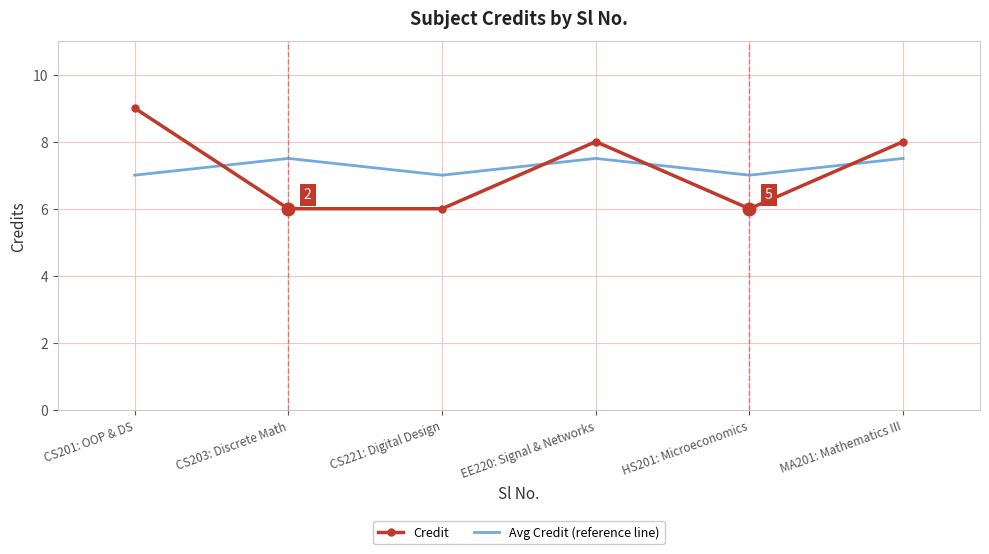

What position from the left is CS203: Discrete Math?

2